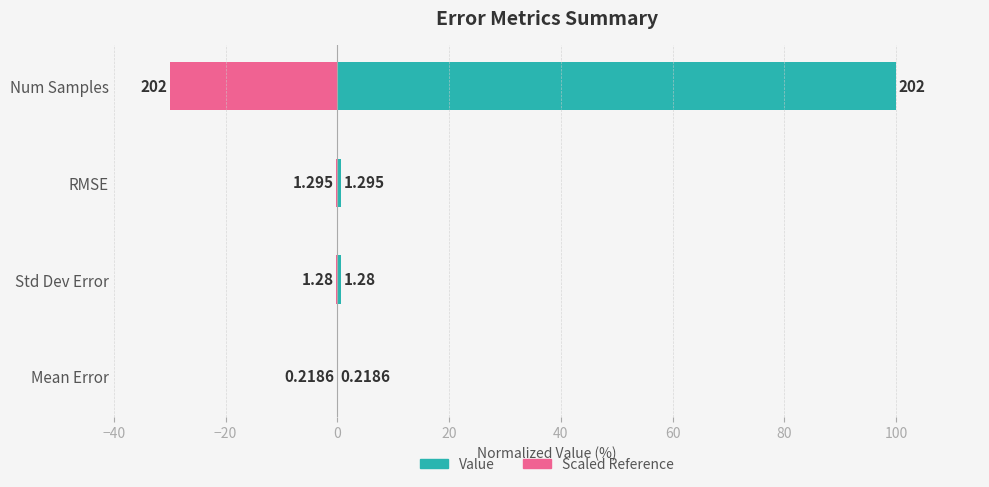

Which series has the largest total across all categories?

Value